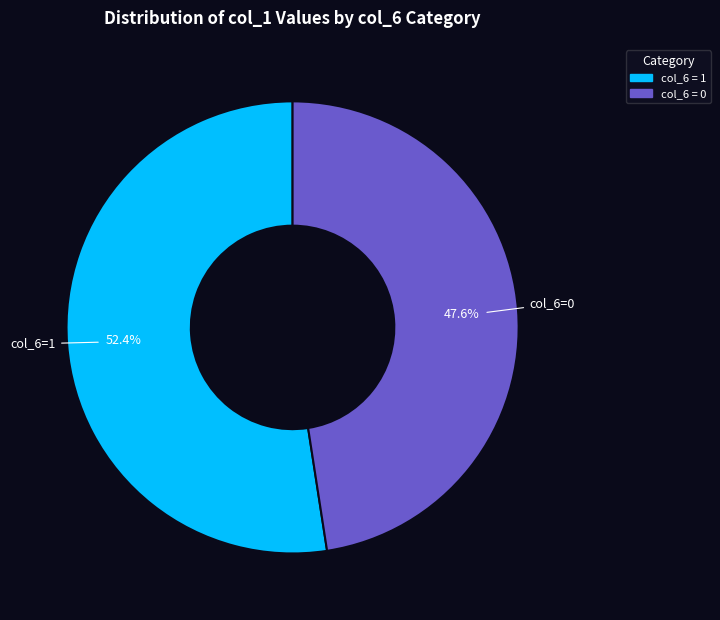

Does any single category account for the majority?

Yes